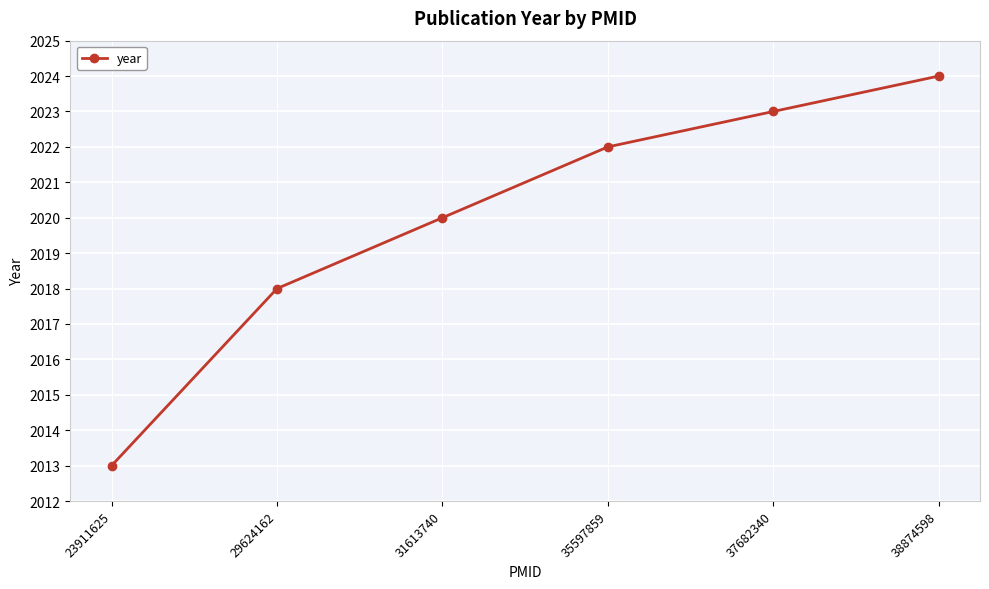

What is the value of the 4th point from the left?

2022